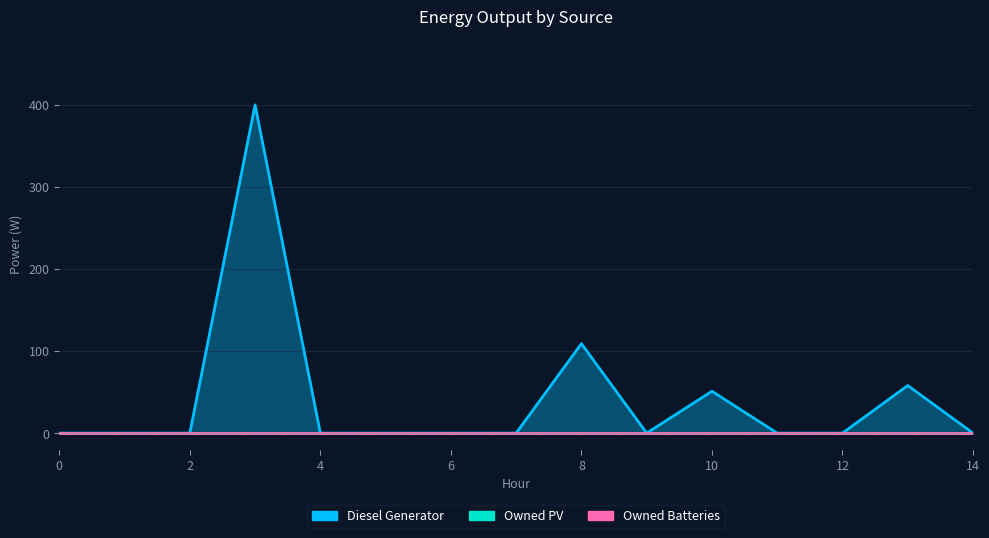

True or false: Owned PV and Diesel Generator cross at least once.

False